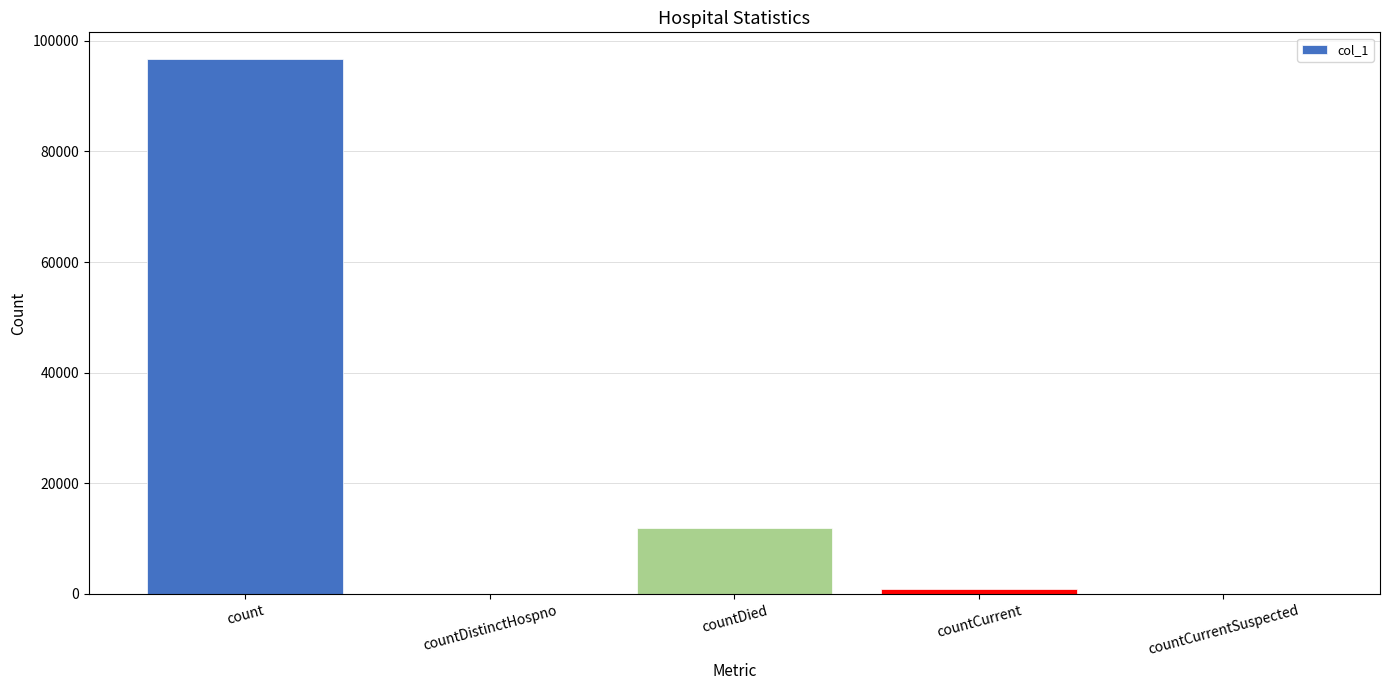

At which label does the data first exceed 849?

count